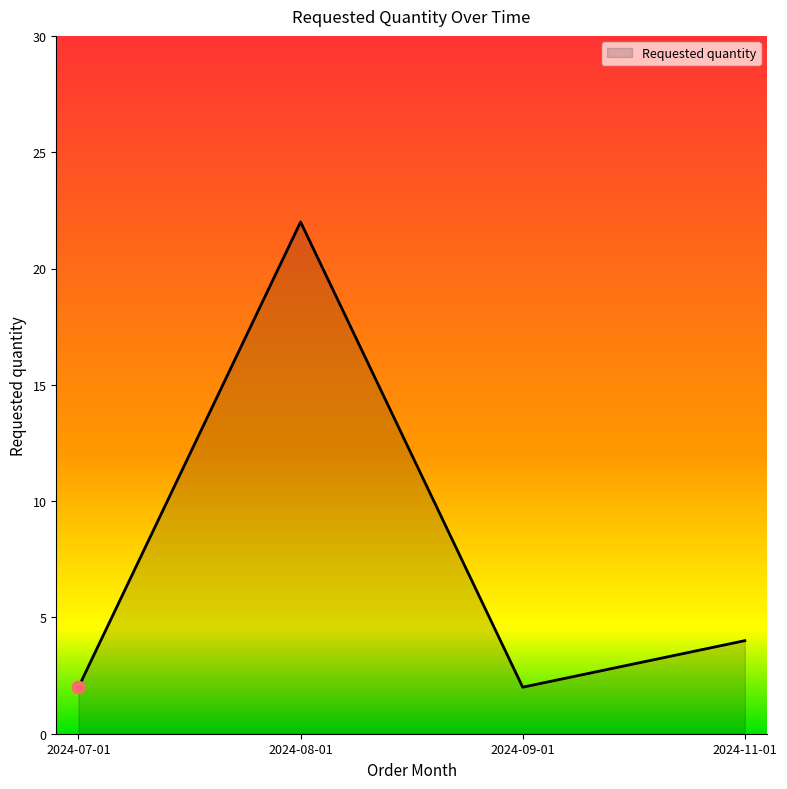

Between 2024-08-01 and 2024-07-01, which is larger?

2024-08-01